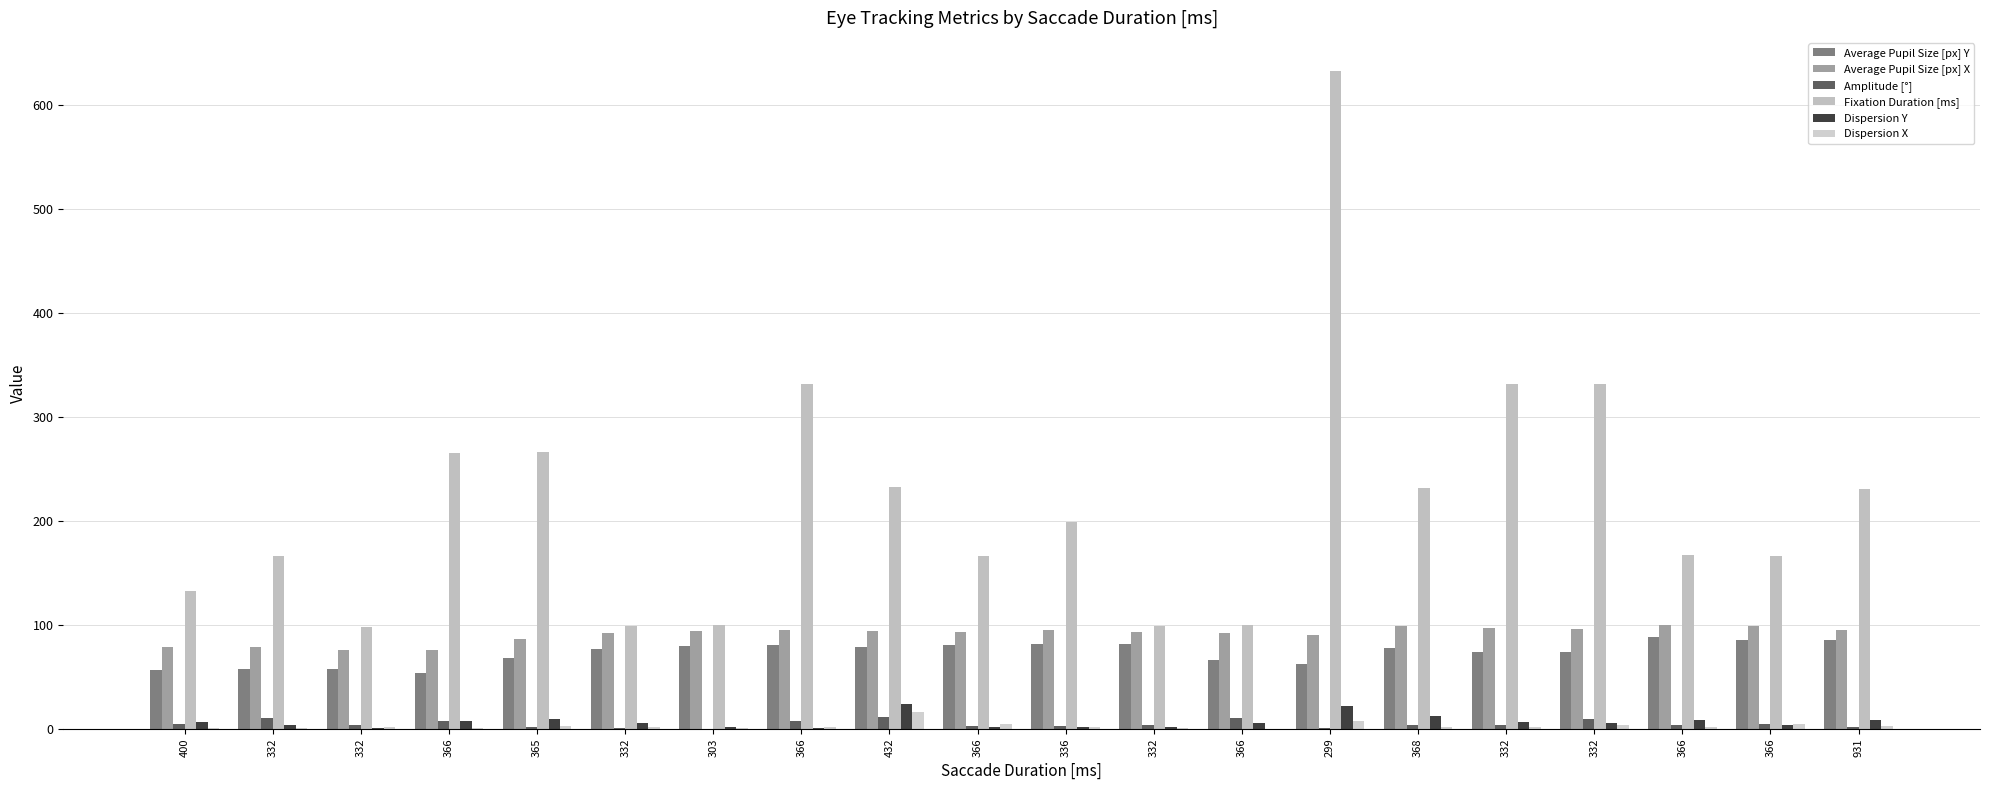

Which series has the widest spread of values?

Fixation Duration [ms]